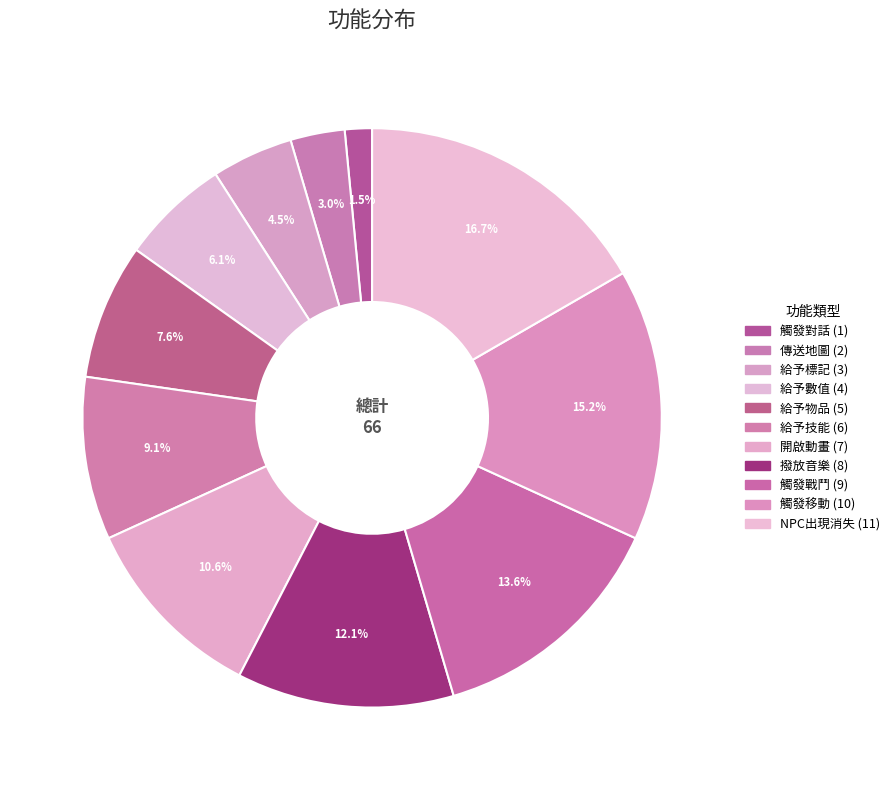

Which category has the biggest portion of the pie?

NPC出現消失